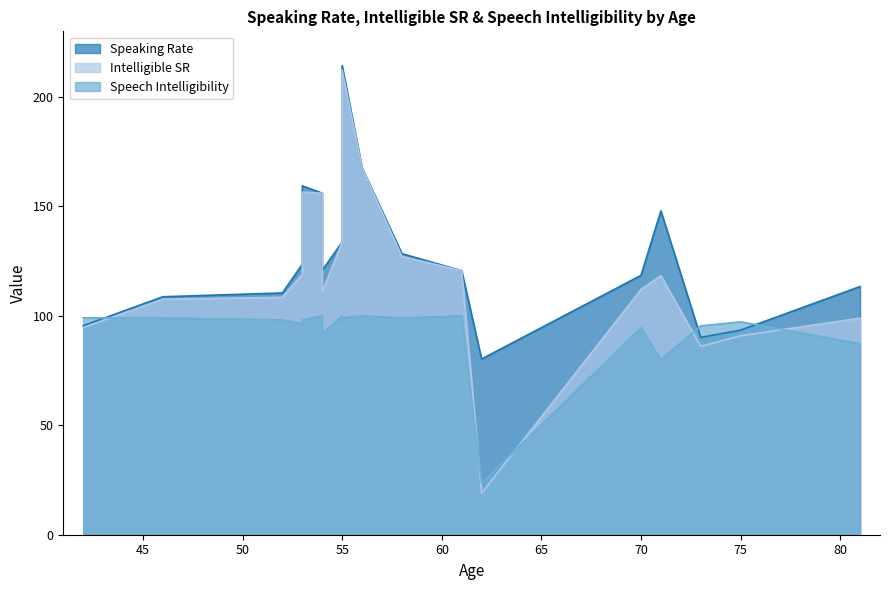

After their last crossing, which series has the higher values: Speech Intelligibility or Intelligible SR?

Intelligible SR